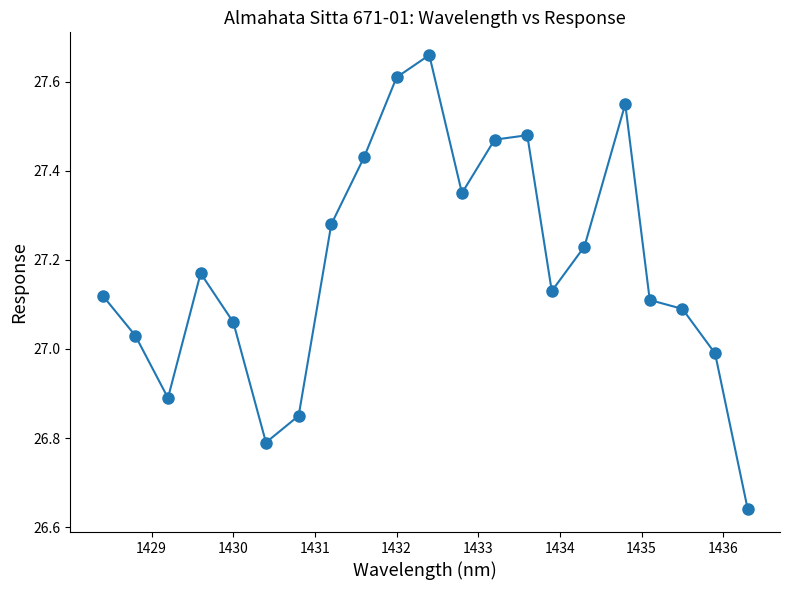

True or false: there are more than 2 points higher than both neighbors.

True